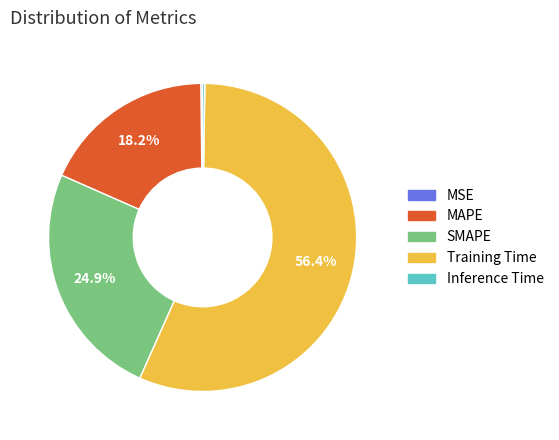

To the nearest percent, what portion does SMAPE represent?

25%